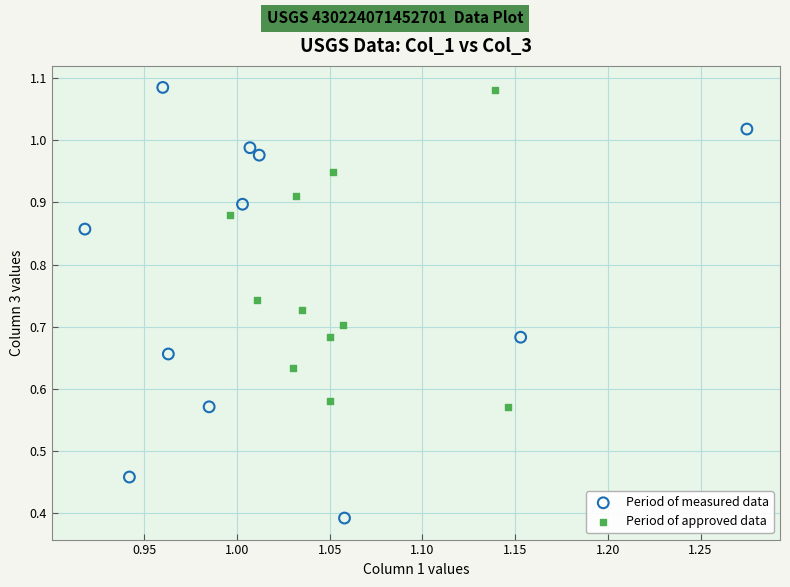

Which series has the widest spread of Y values?

Period of measured data